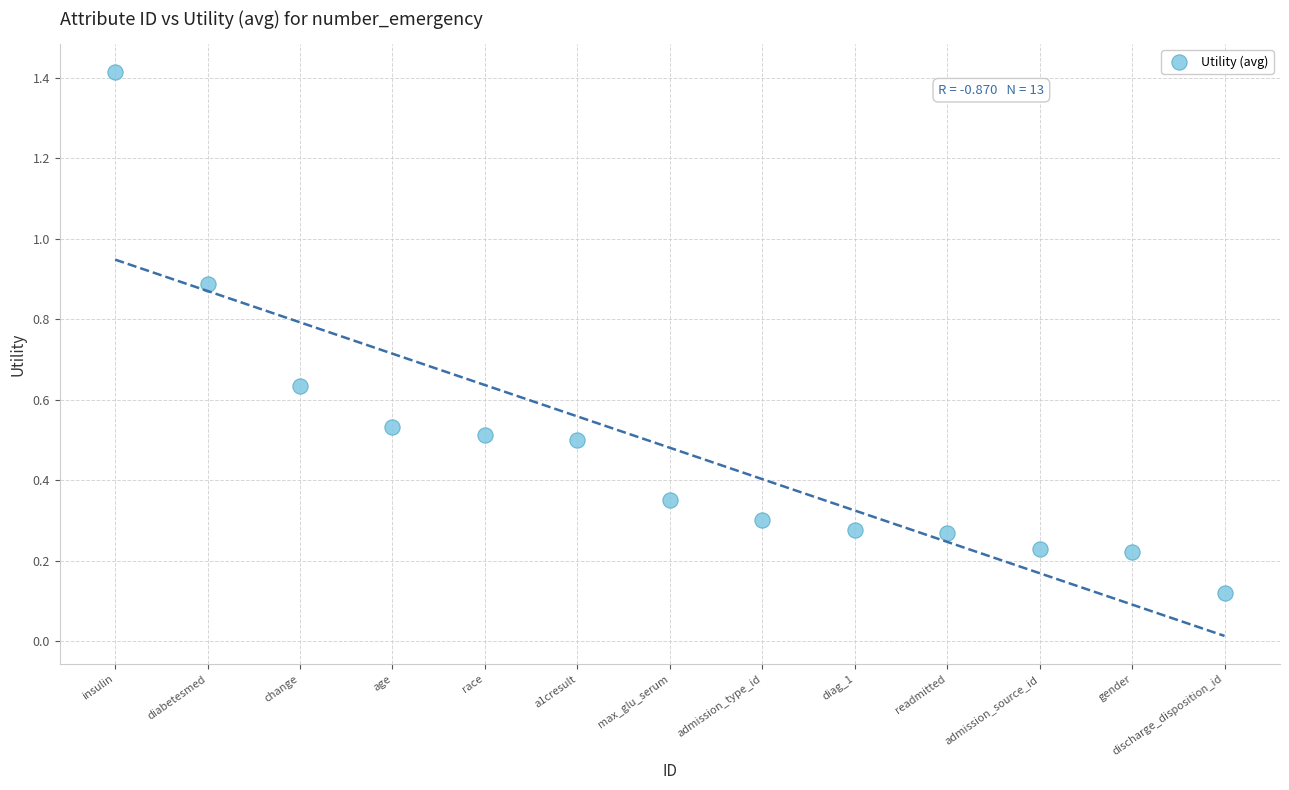

What is the range of Y values (max minus min)?

1.3